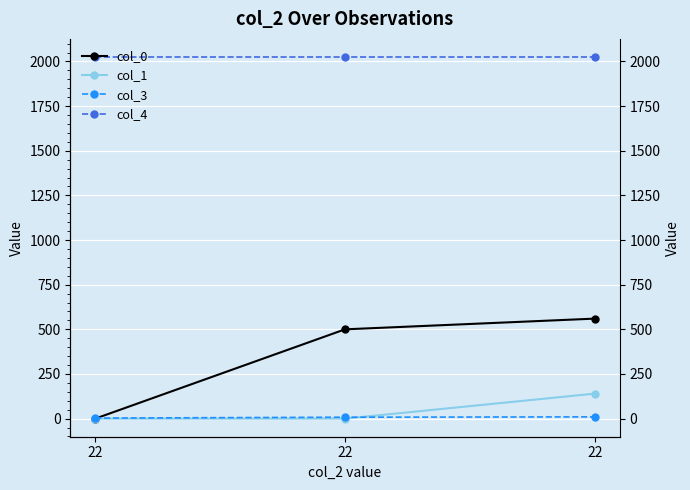

Which series has the largest total across all categories?

col_4